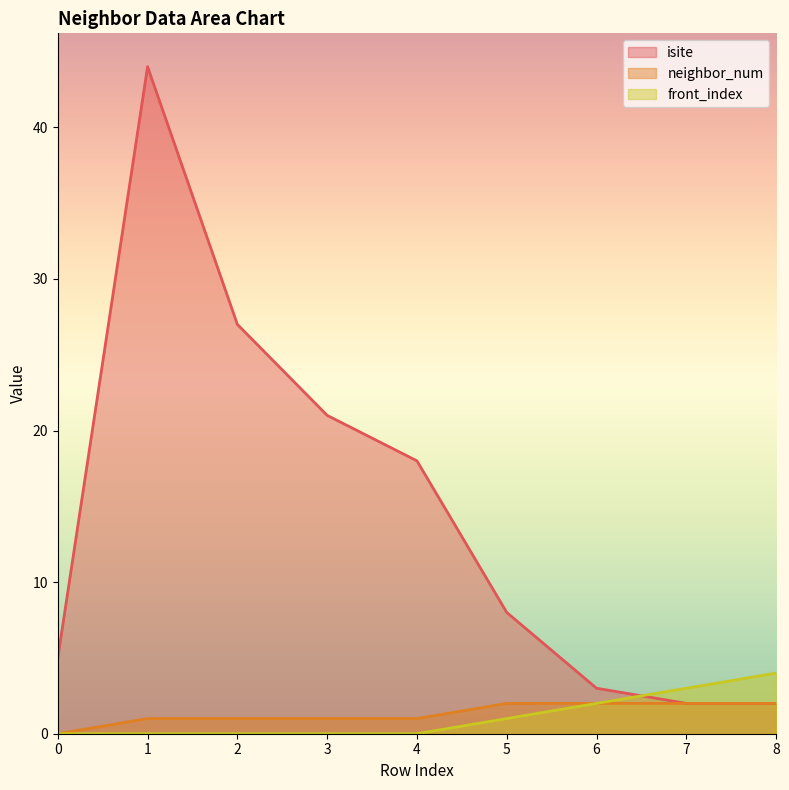

Which category has the highest value across all series?

1